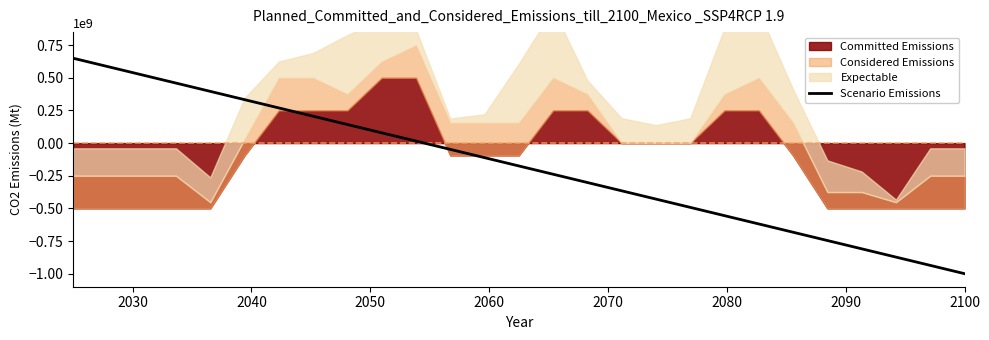

What is the highest value of the Scenario Emissions series?

650000000.0